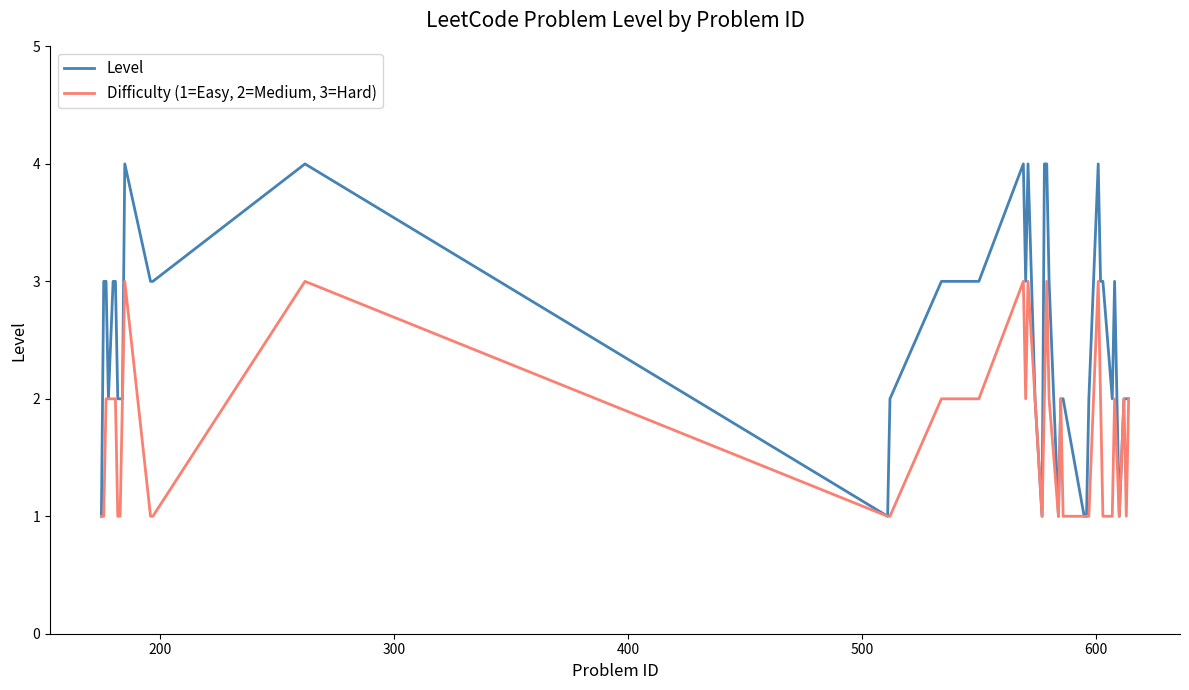

What is the difference between the second highest and second lowest values in the Difficulty (1=Easy, 2=Medium, 3=Hard) series?

2